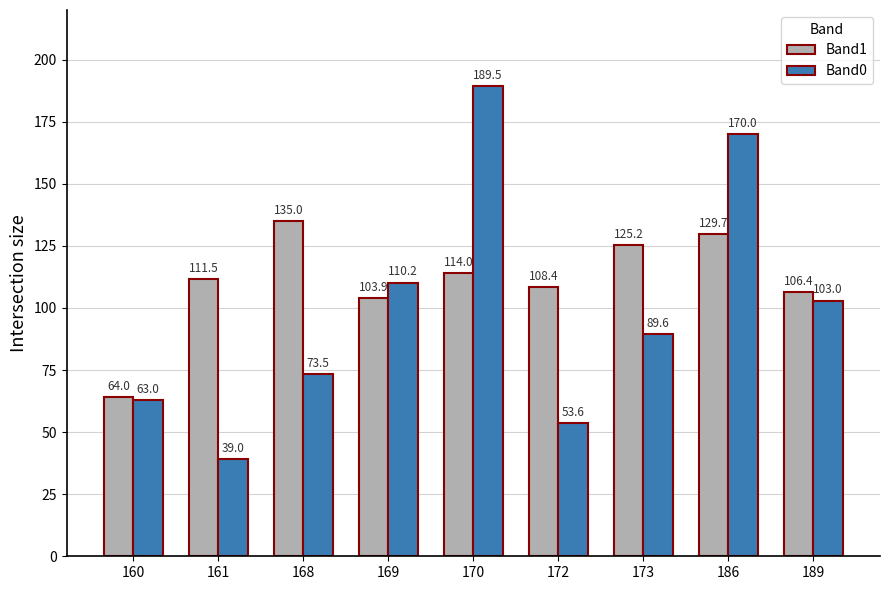

What is the value of the Band1 bar at the 5th from the left?

114.0